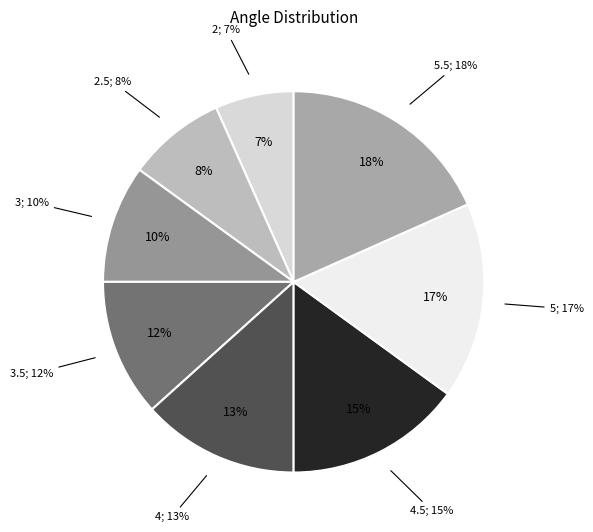

Does any single category account for the majority?

No